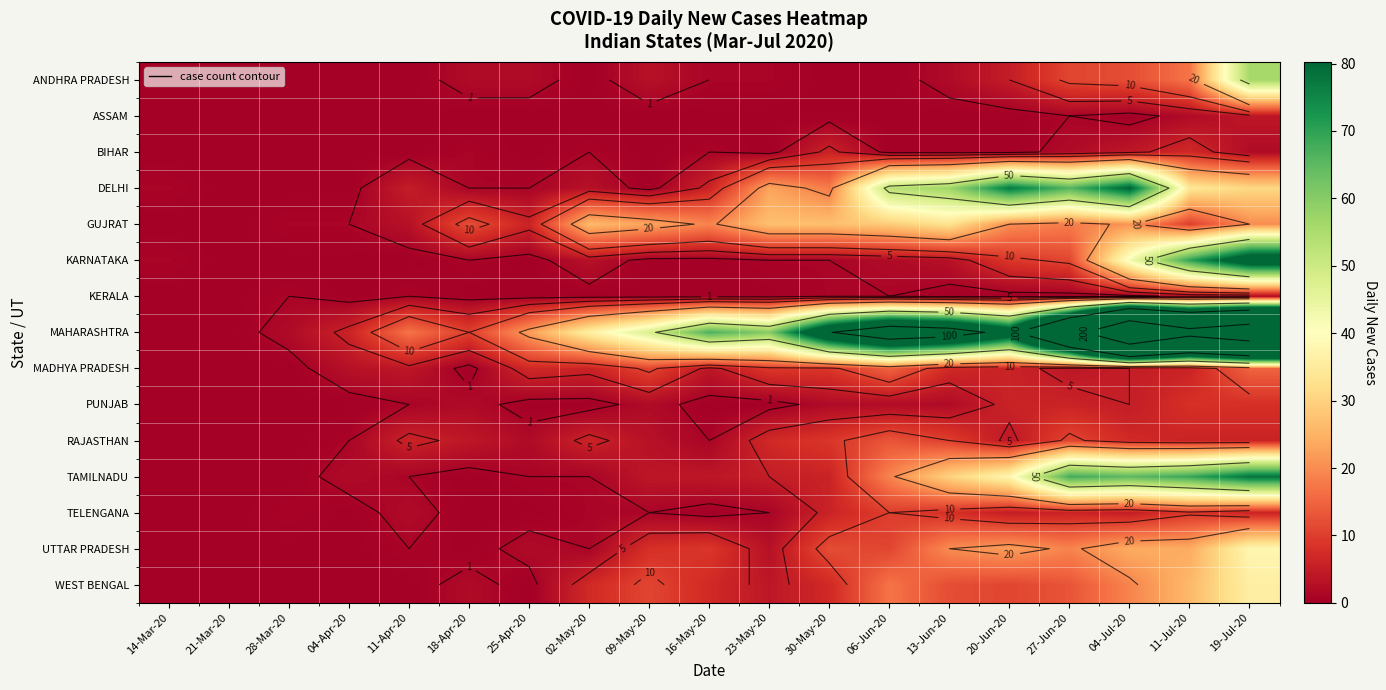

Which series changed the most between 30-May-20 and 27-Jun-20?

MAHARASHTRA